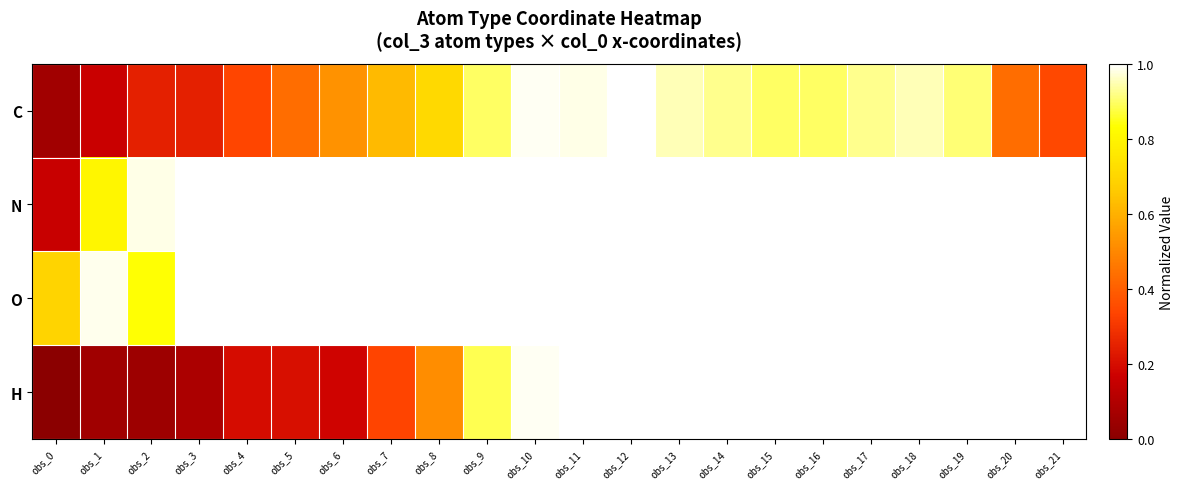

What is the highest value of the C series?

1.0